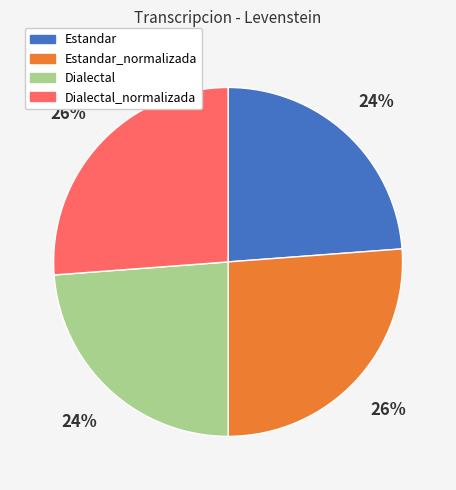

Is it true that Dialectal_normalizada is 26% of the pie?

True